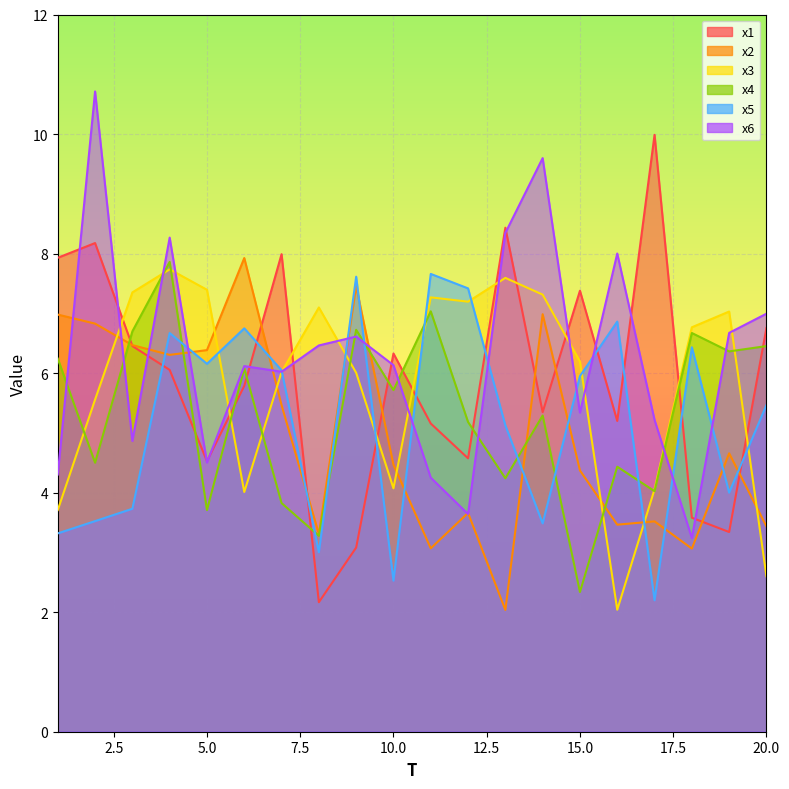

True or false: x2 and x4 intersect in this chart.

True